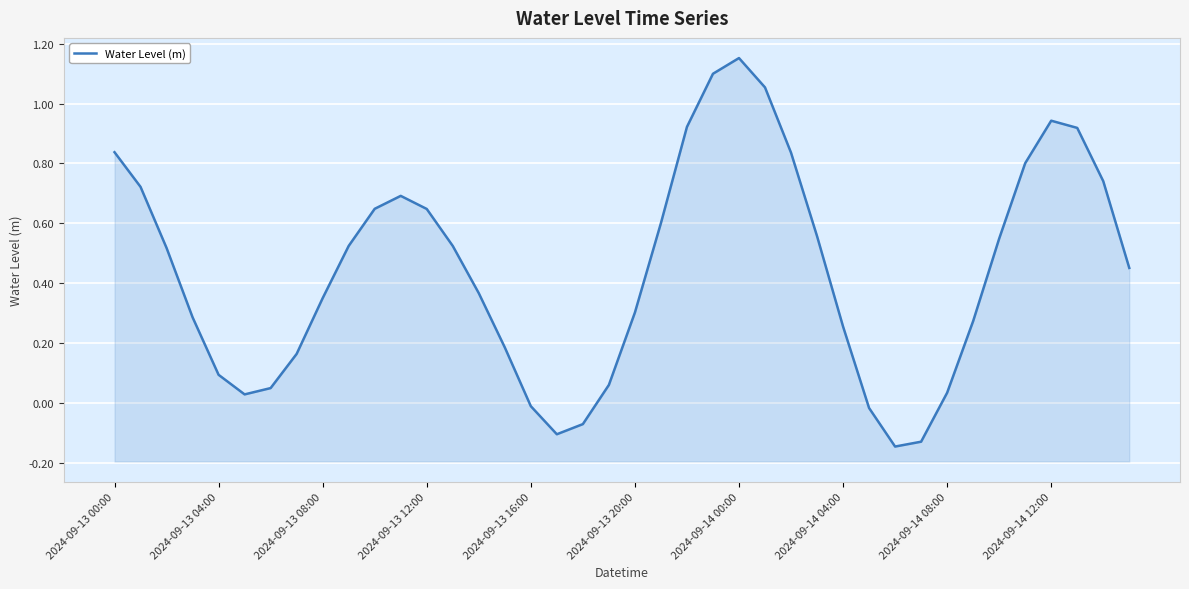

What is the minimum value shown in the chart?

-0.1